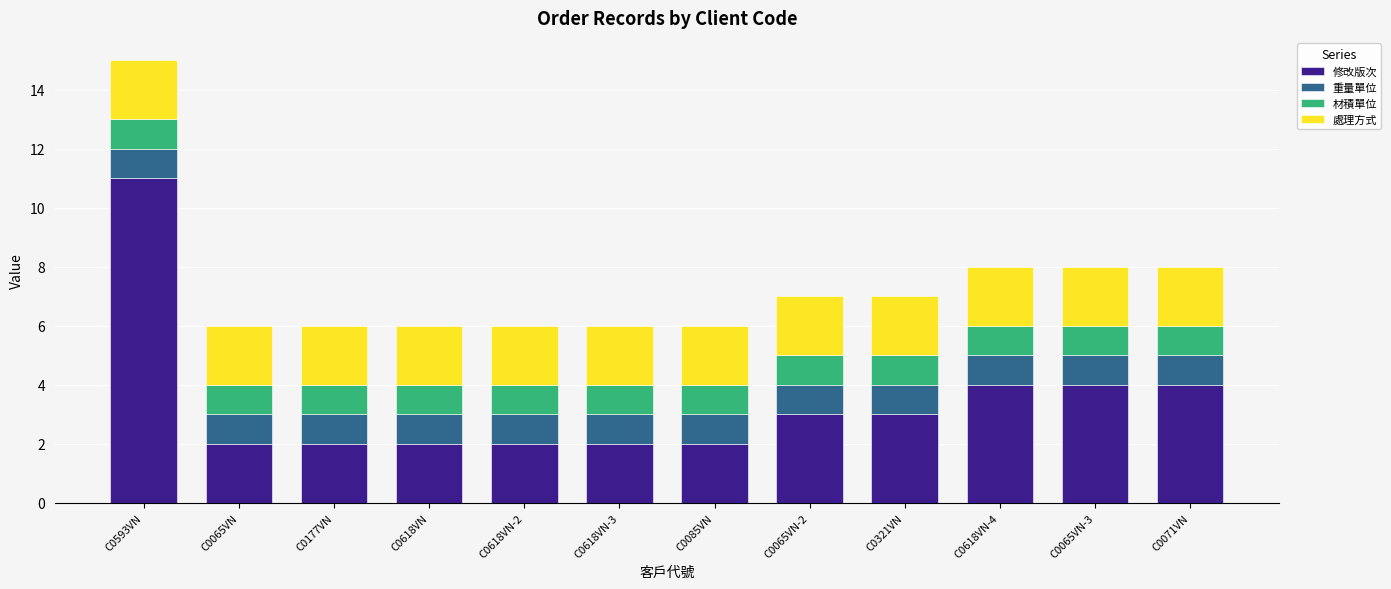

What is the total value across all series at C0065VN-2?

7